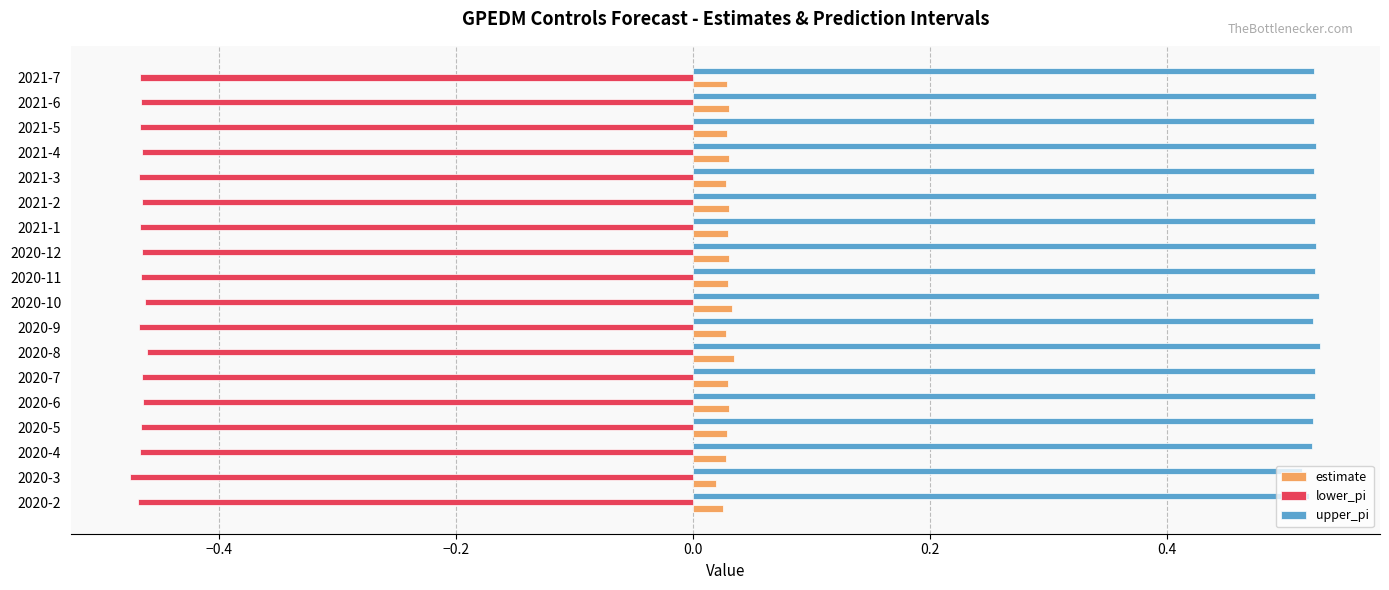

Count the estimate values in the range 0 to 1.

18